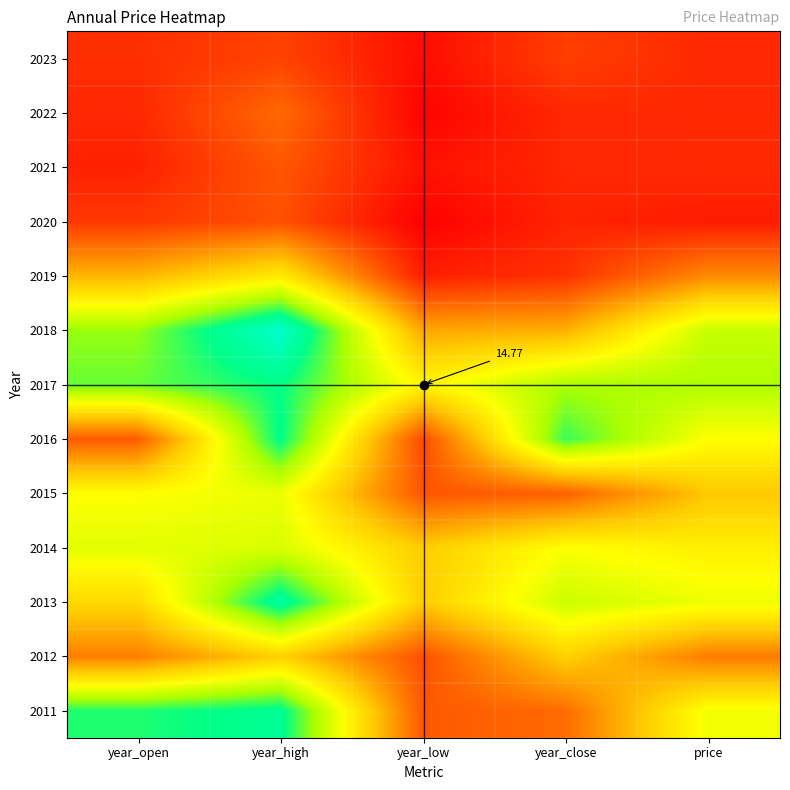

Which label corresponds to the largest value in the chart?

year_high